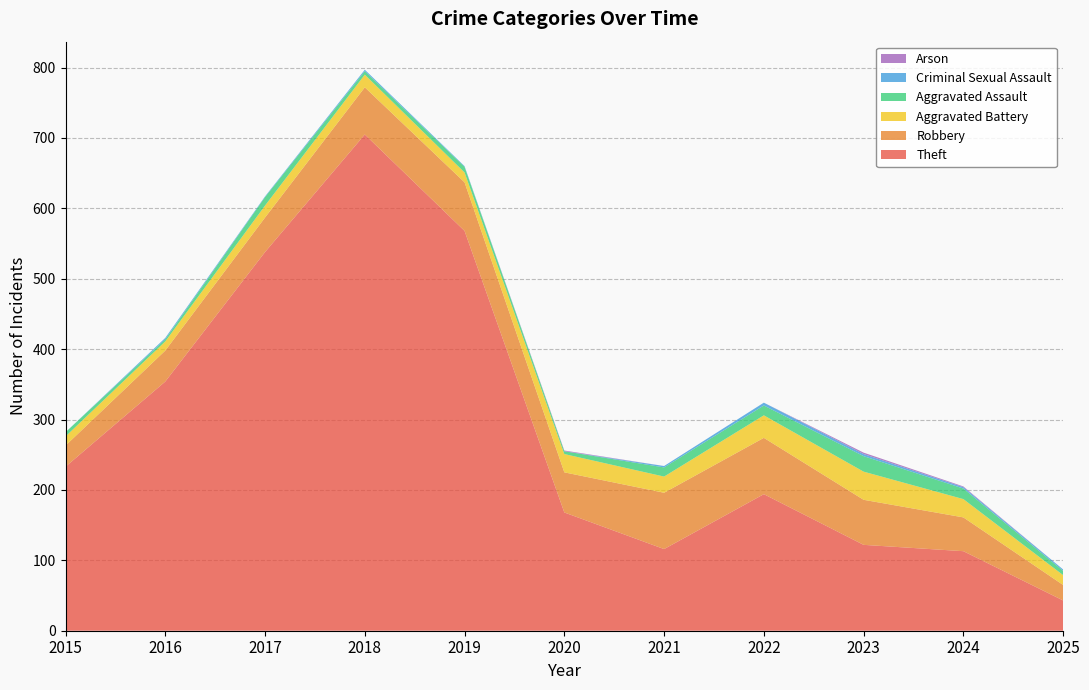

Reading left to right, transcribe all the data shown in this chart.

Theft: 233	354	538	705	568	168	116	194	122	113	43
Robbery: 30	44	49	67	69	57	80	80	64	48	22
Aggravated Battery: 13	13	17	18	14	26	23	32	40	26	14
Aggravated Assault: 6	3	12	5	8	4	13	14	22	15	6
Criminal Sexual Assault: 0	2	1	2	1	0	2	4	3	2	2
Arson: 0	0	0	0	0	1	0	0	2	1	0